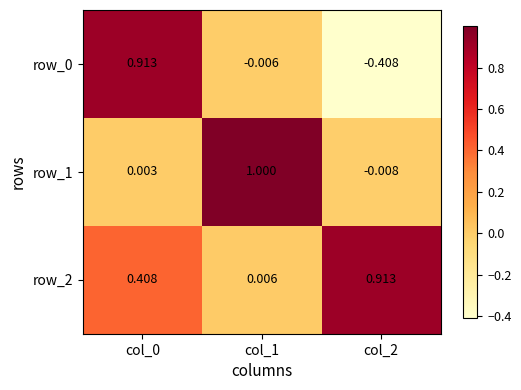

Is the value of row_0 at col_2 greater than the value of row_2 at col_0?

No